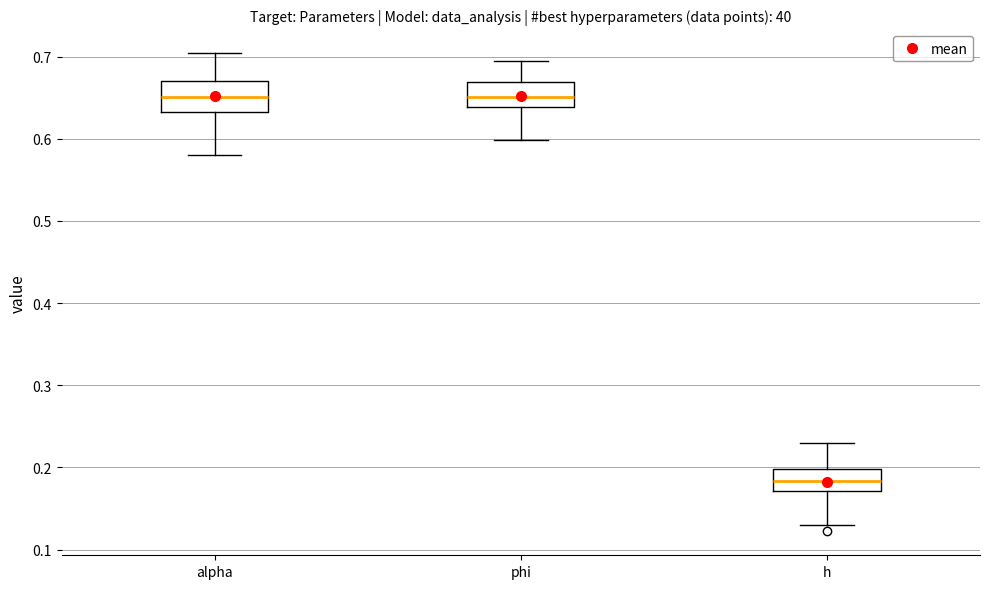

Reading left to right, read every box against the y-axis: the position of its median line, the range the box covers, and the ends of its whiskers. The values are not printed on the chart, so give them approximately, as read against the axis.

alpha: median 0.65, box 0.63 to 0.67, whiskers 0.58 to 0.70
phi: median 0.65, box 0.64 to 0.67, whiskers 0.60 to 0.70
h: median 0.18, box 0.17 to 0.20, whiskers 0.13 to 0.23